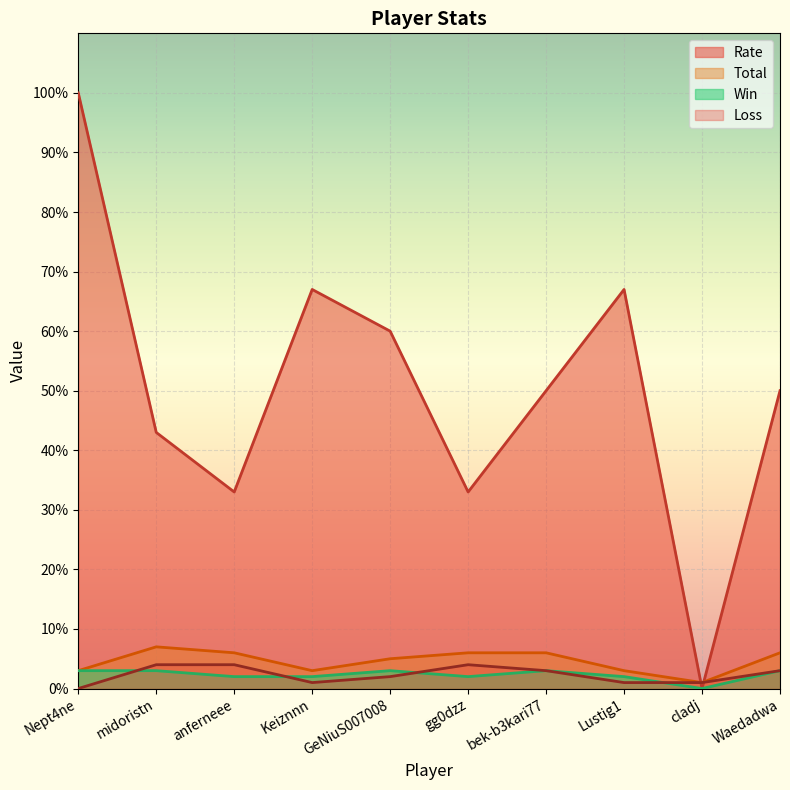

Which category has the highest value across all series?

Nept4ne